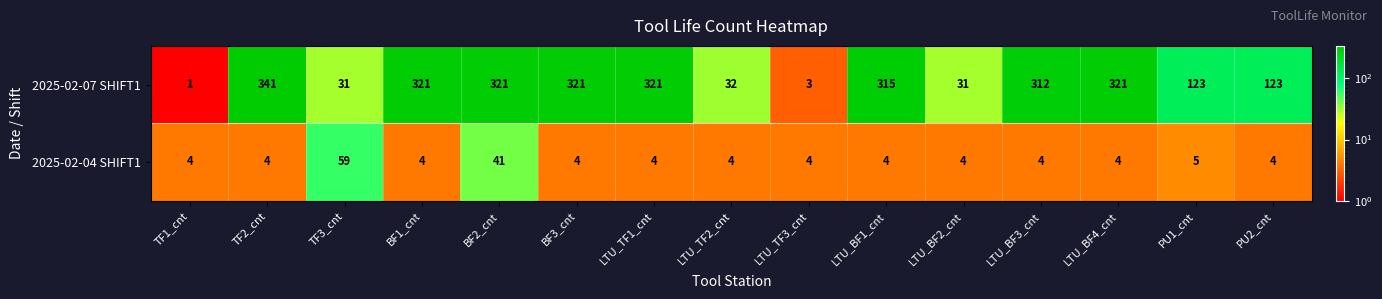

At how many categories does at least one series exceed 67?

10